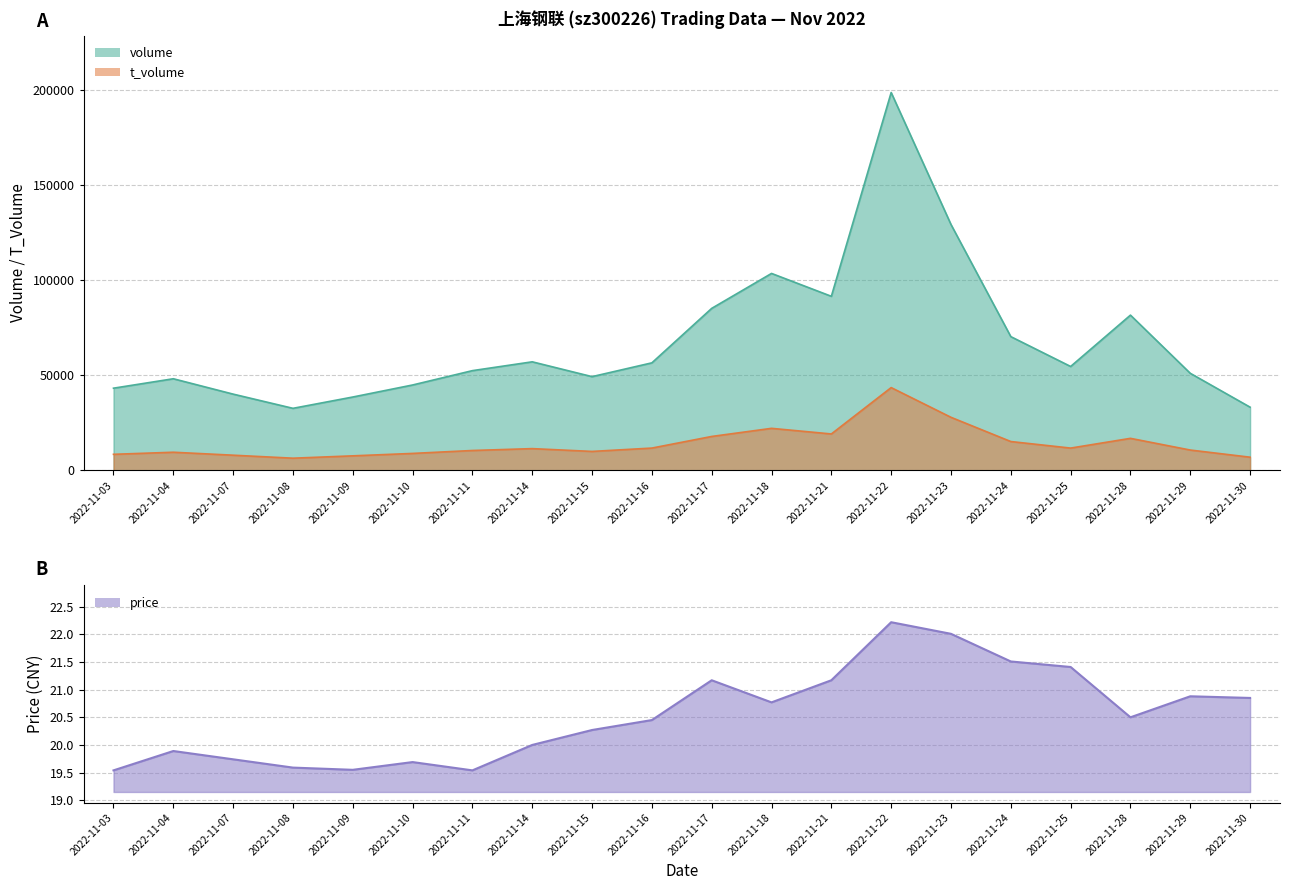

What is the greatest value displayed?

198891.0